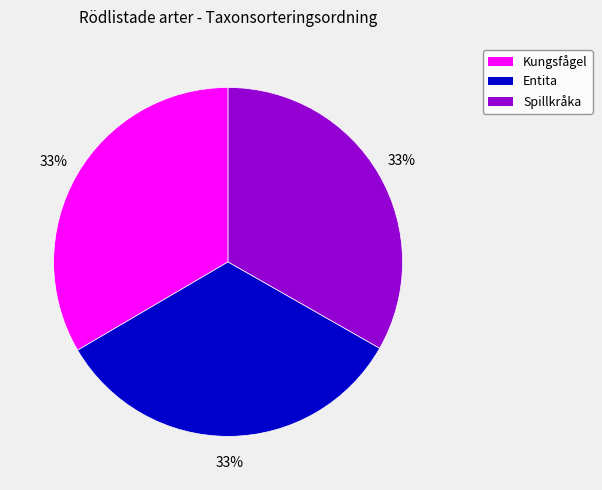

Does Spillkråka account for over 50% of the chart?

No